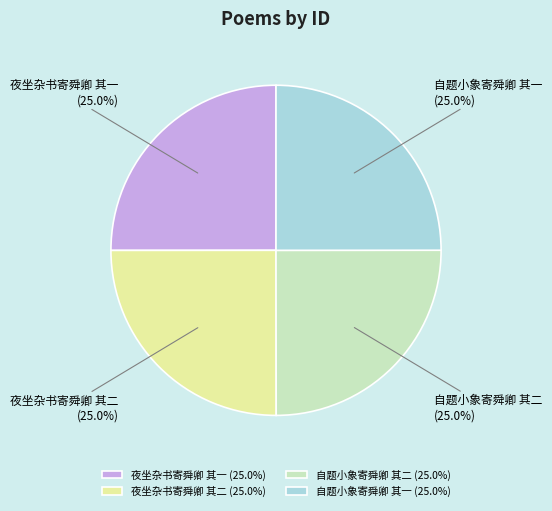

To the nearest percent, what portion does 自题小象寄舜卿 其一 represent?

25%